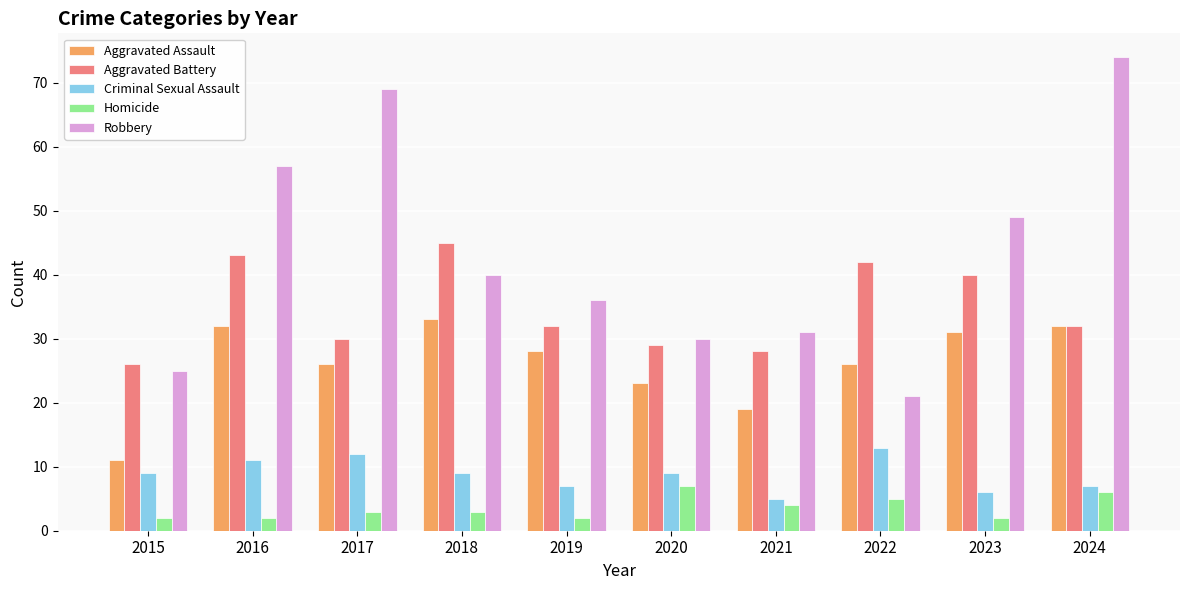

Is the value of Robbery at 2021 greater than the value of Aggravated Assault at 2024?

No